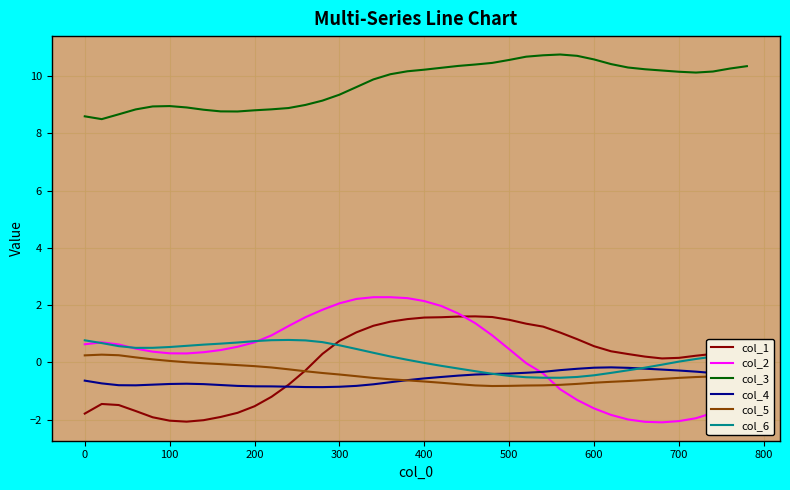

What is the maximum value shown in the chart?

10.8